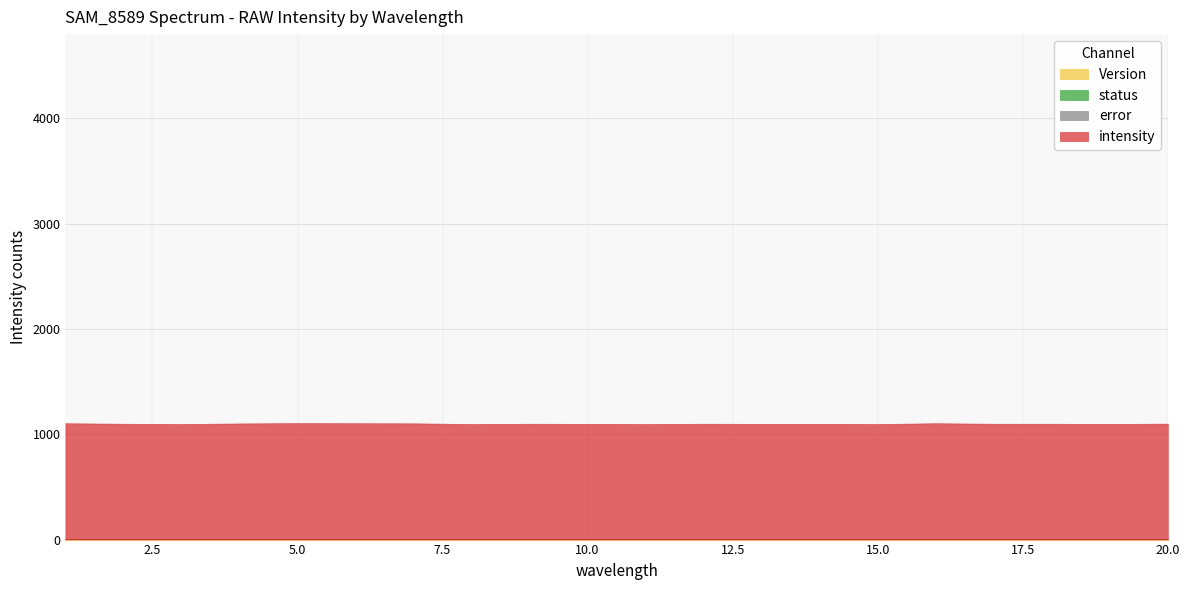

True or false: status has a value of 0 at 9.

True